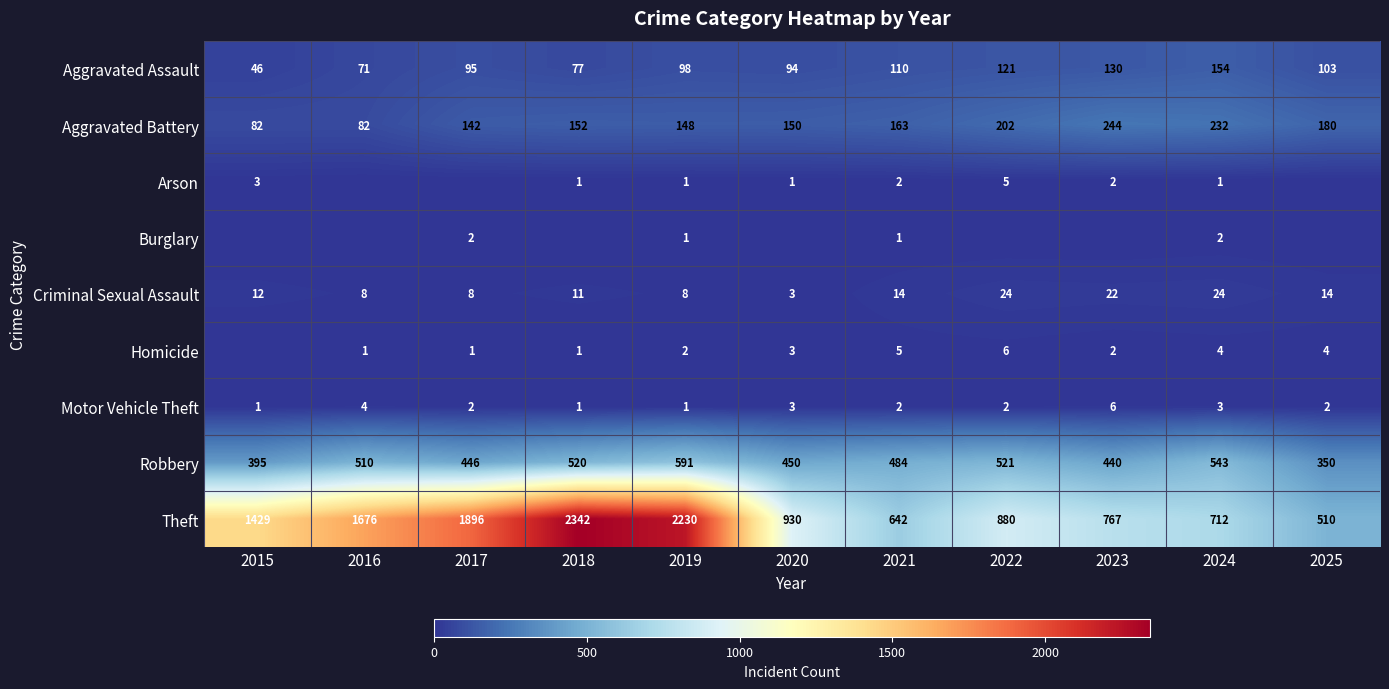

At which label does Robbery first exceed 484?

2016